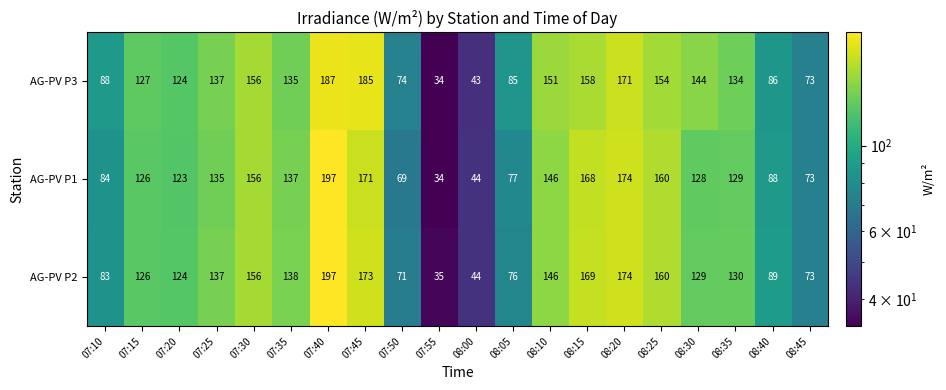

What is the difference between the maximum and minimum values in the AG-PV P3 series?

153